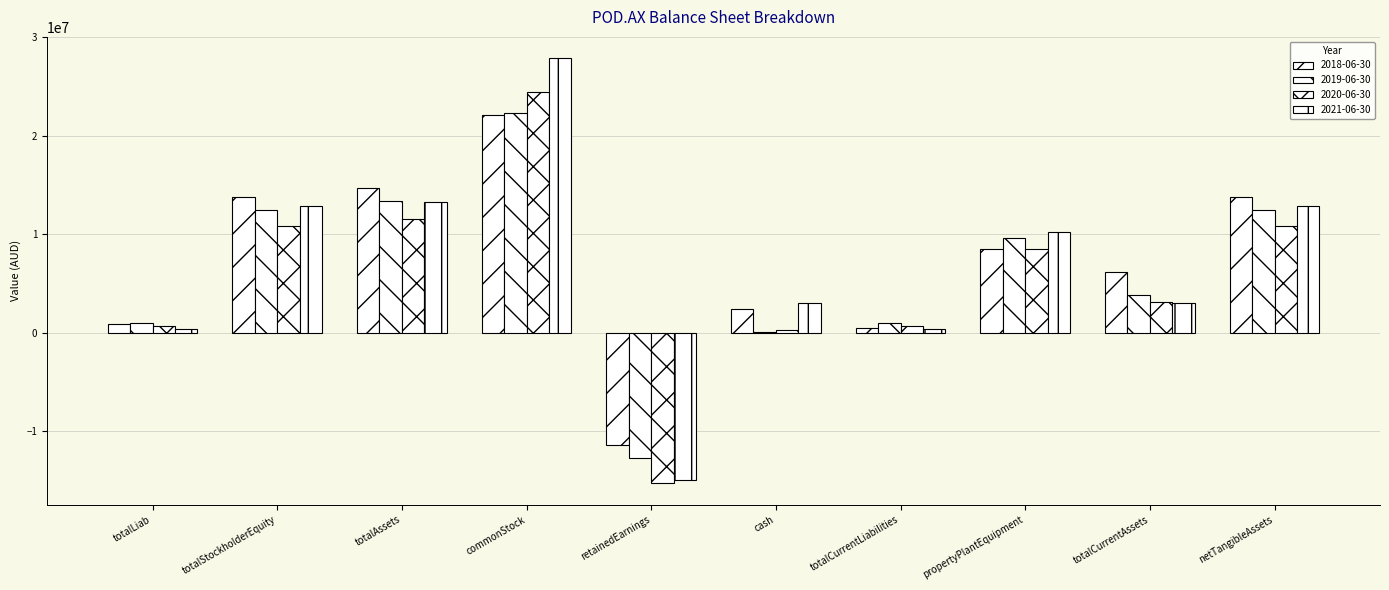

How many groups of bars are there?

10